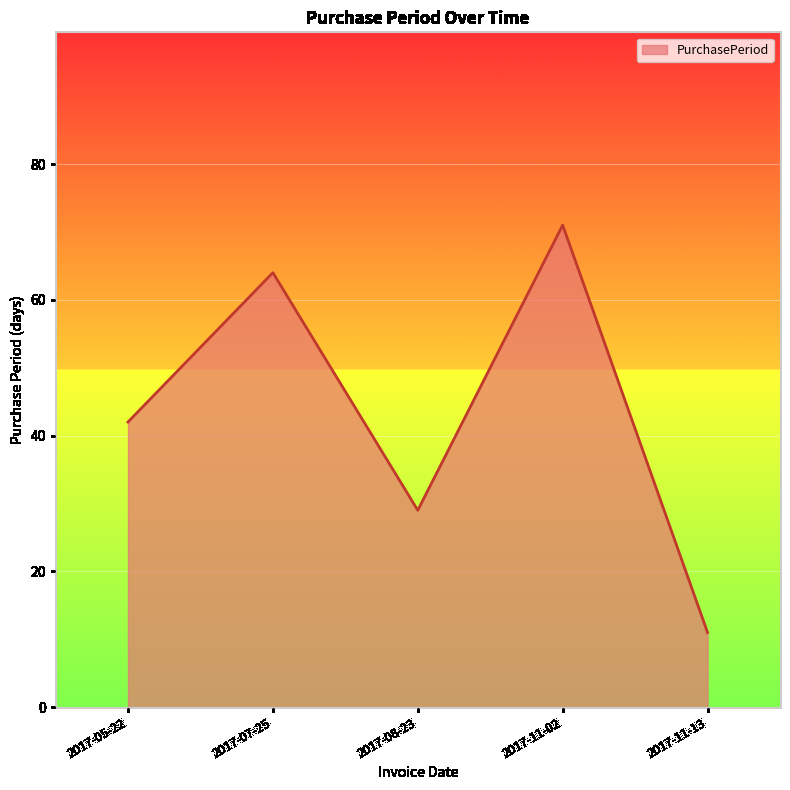

List the labels in order of value, smallest first.

2017-11-13, 2017-08-23, 2017-05-22, 2017-07-25, 2017-11-02